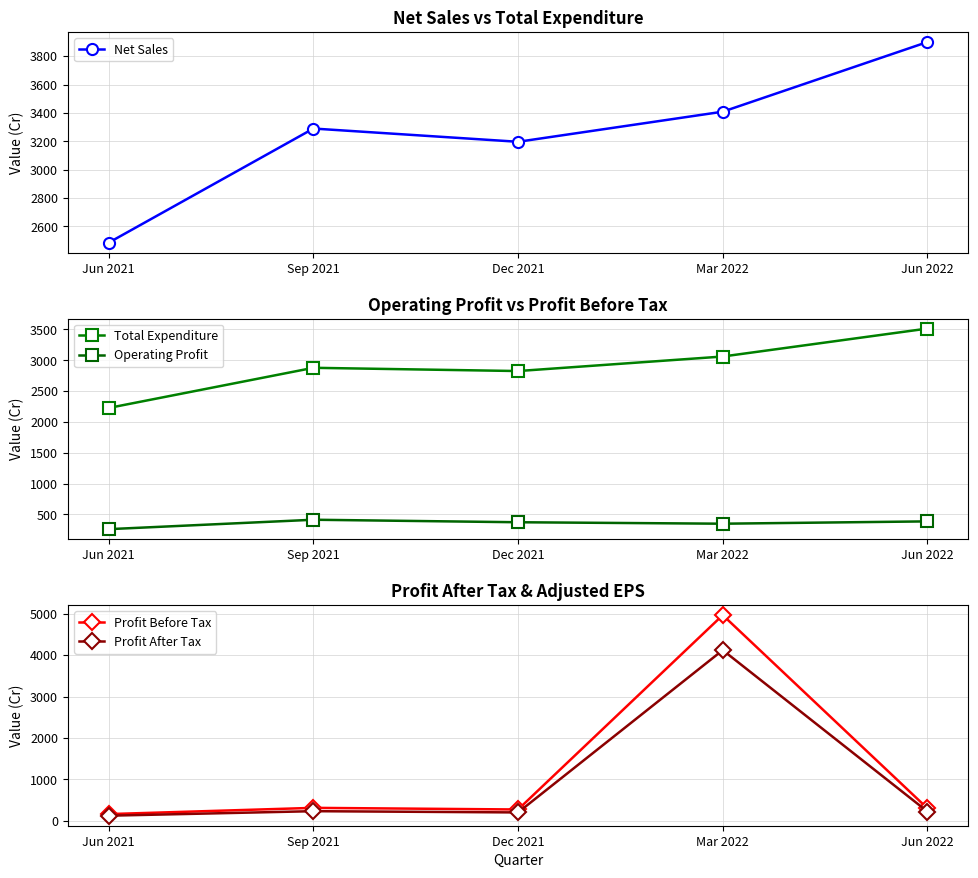

At which category is the sum across all series the highest?

Mar 2022